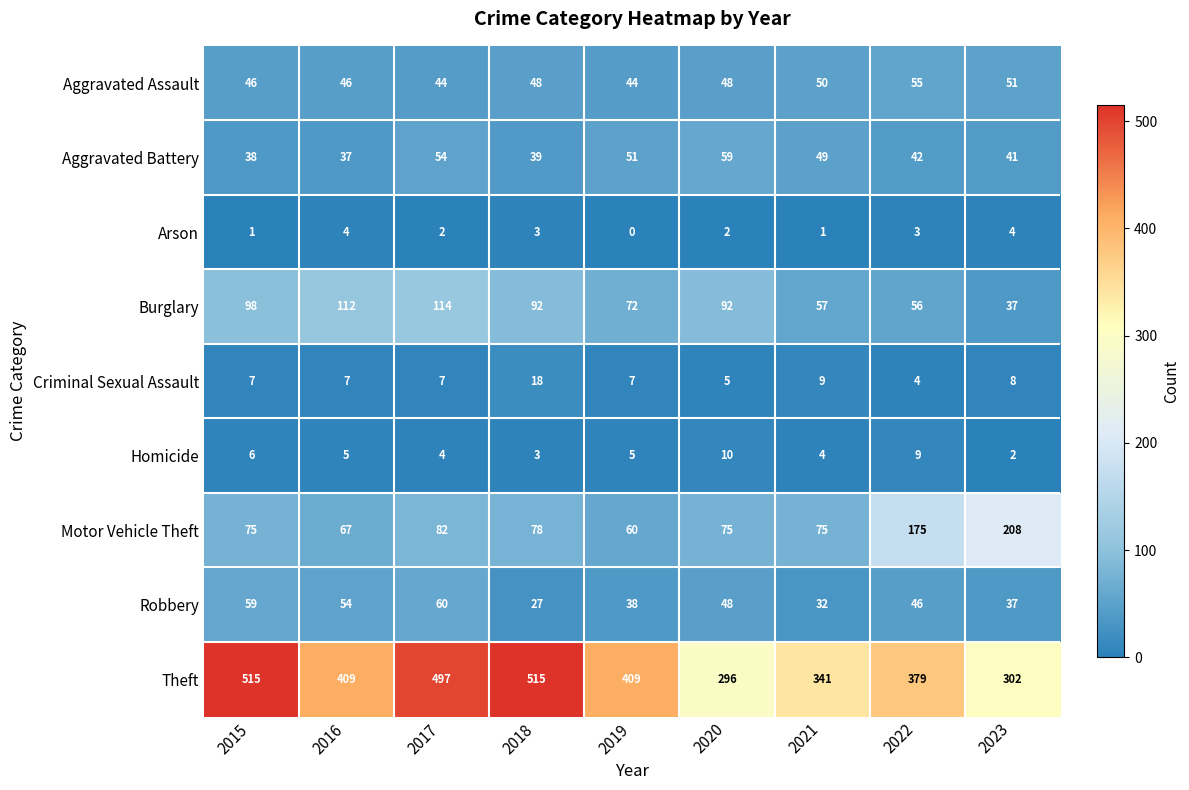

What value does the Homicide series have at 2021?

4